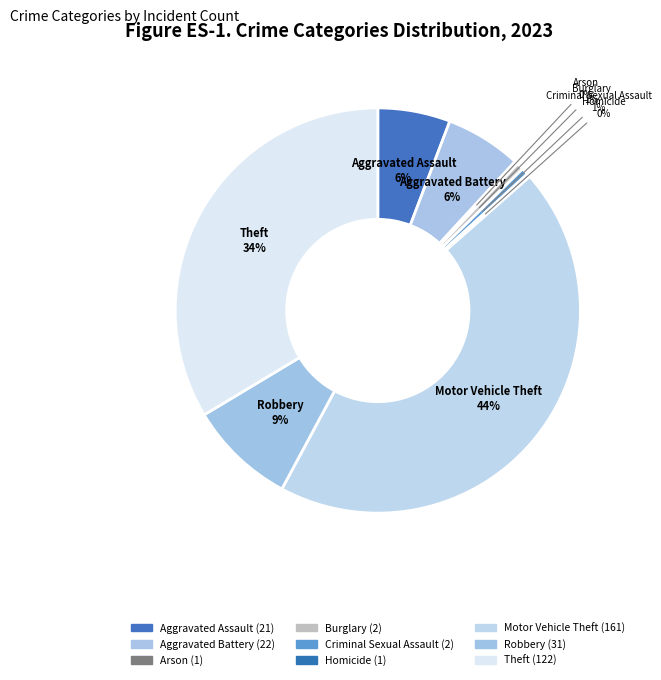

To the nearest percent, what portion does Aggravated Battery represent?

6%